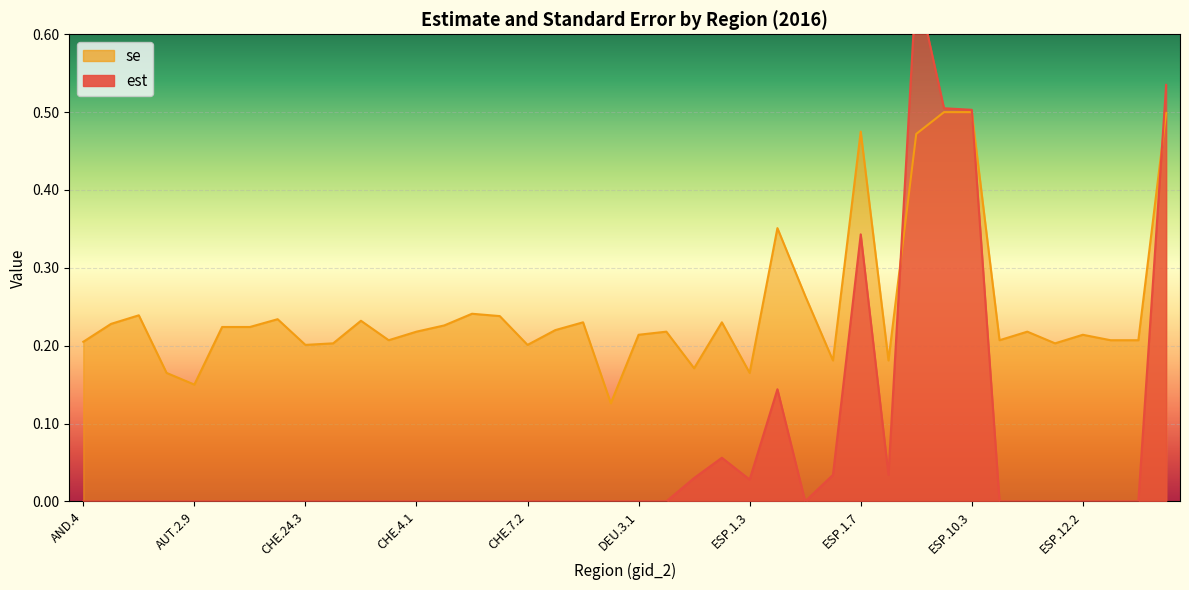

In est, how many points are lower than both neighbors (excluding endpoints)?

3